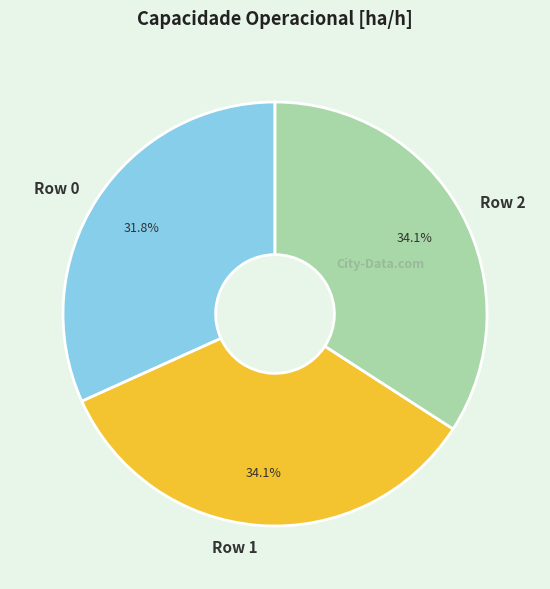

How many segments does this pie chart have?

3